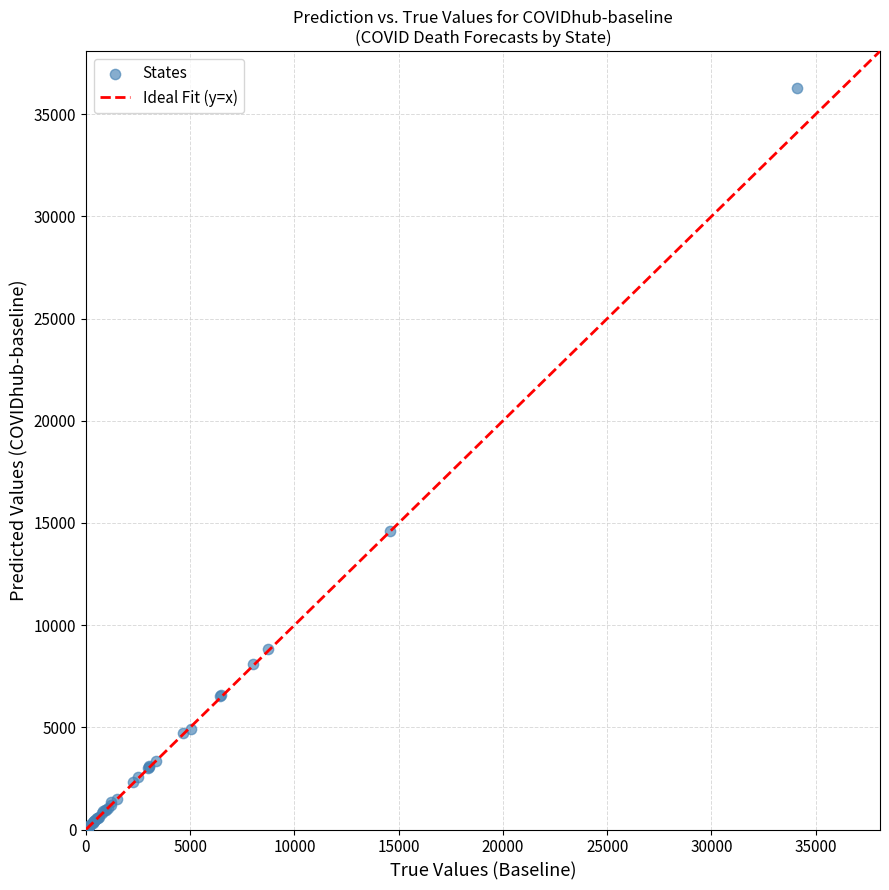

What Y value in the scatter plot is closest to 18142?

14611.4